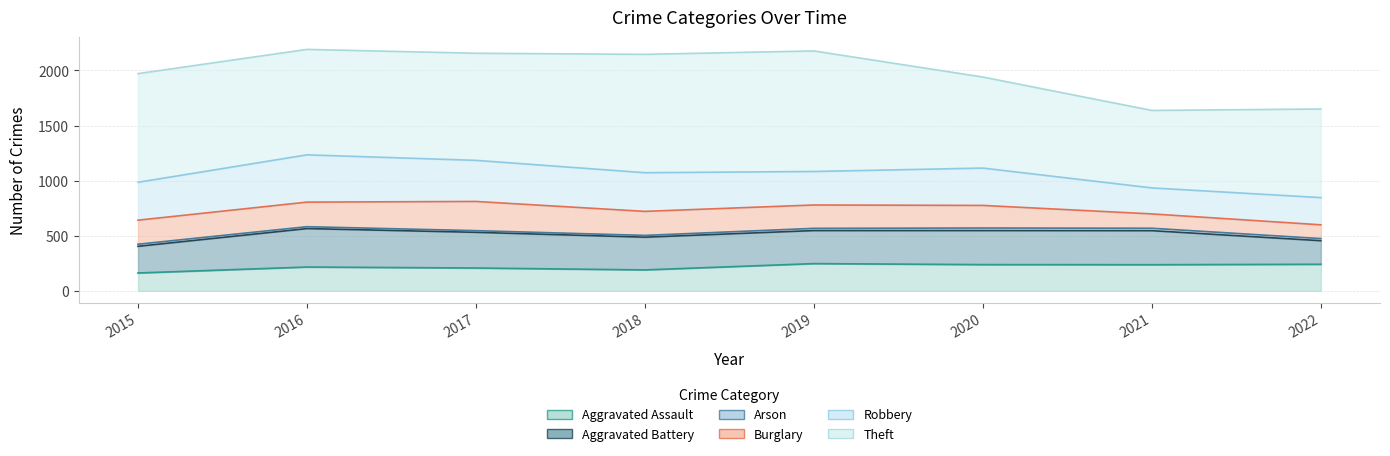

Is it true that Theft equals 1627 at 2017?

False